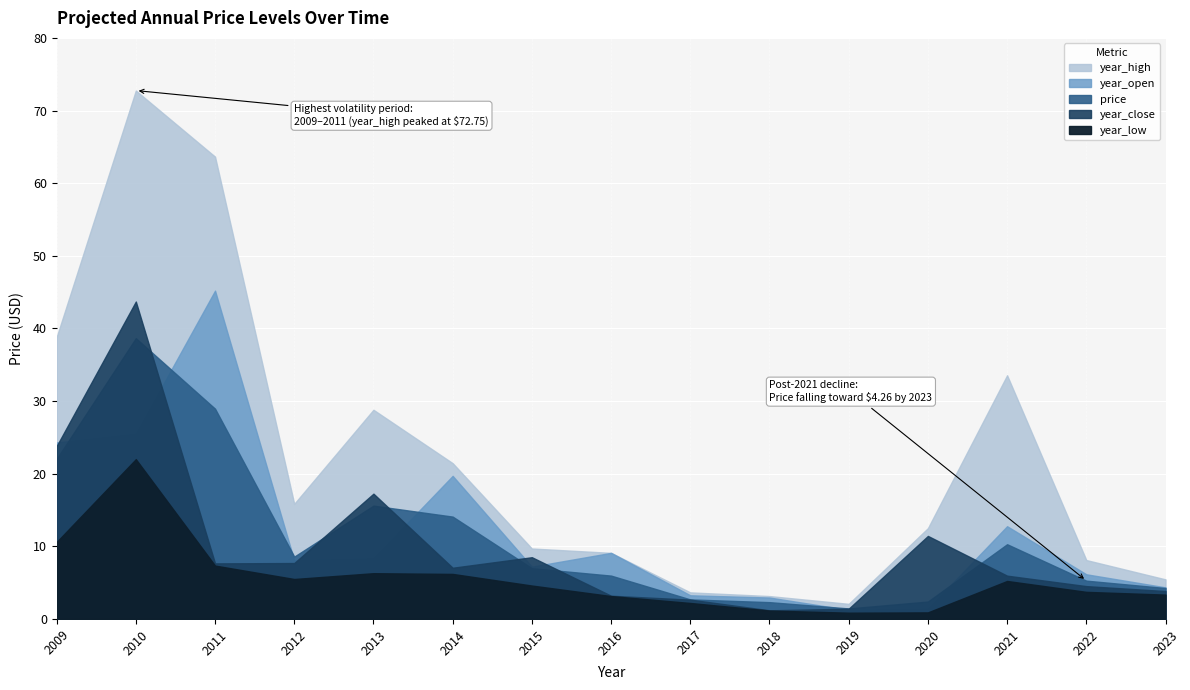

What is the value of the year_open point at the 7th from the left?

7.2